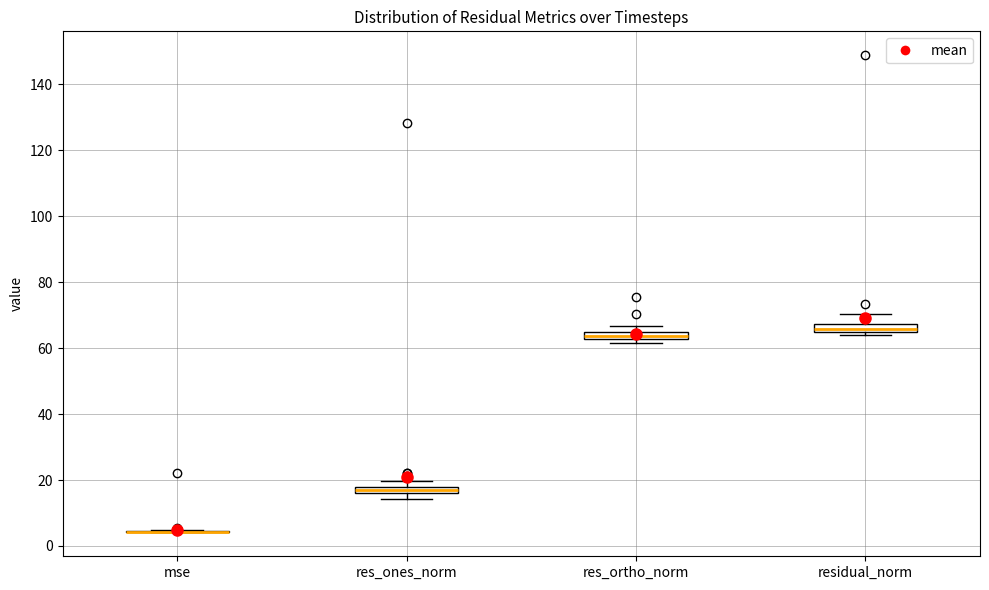

Where is the lower edge of the box for res_ones_norm on the y-axis? The values are not printed on the chart, so give them approximately, as read against the axis.

16